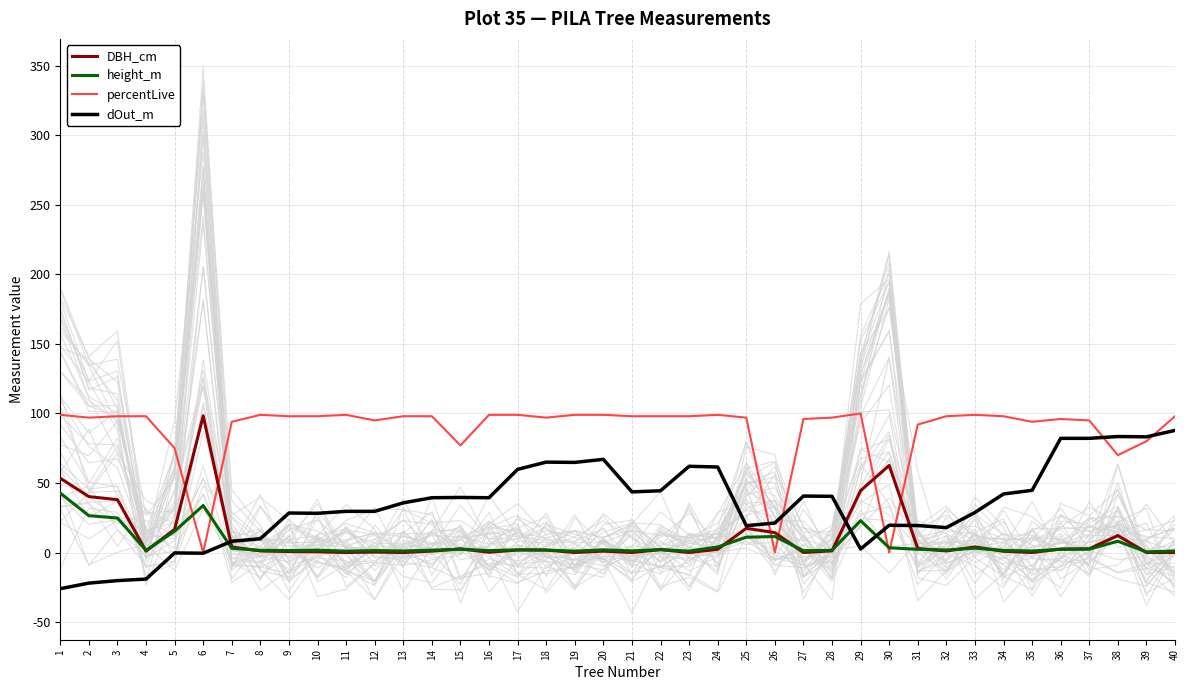

At how many categories does at least one series exceed -11?

40